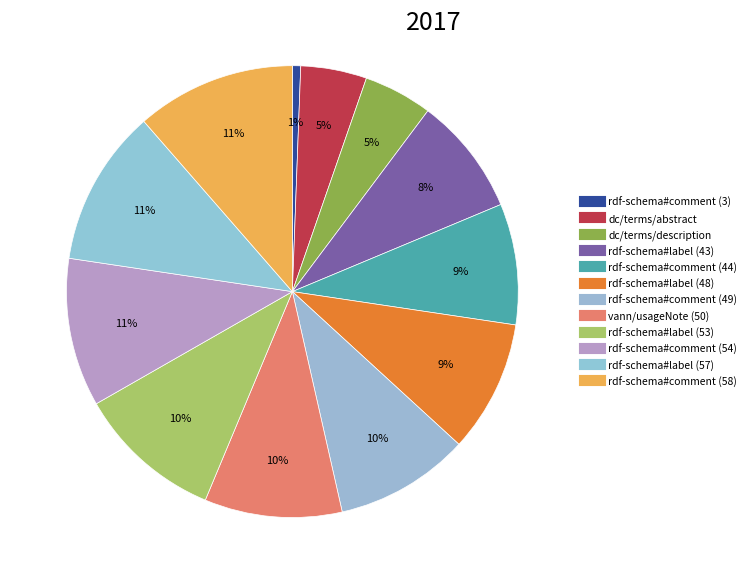

How many slices are in this pie chart?

12